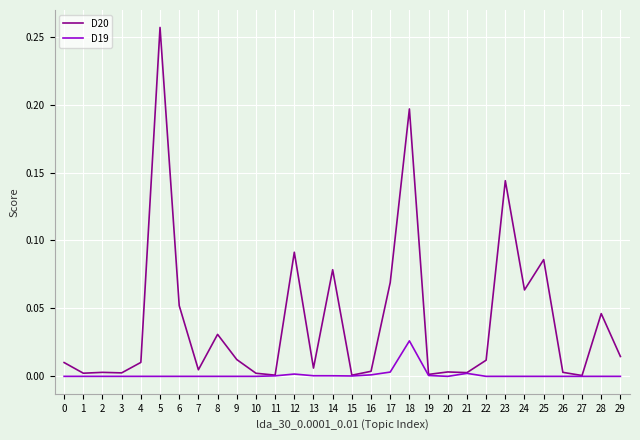

Which series has the widest spread of values?

D20